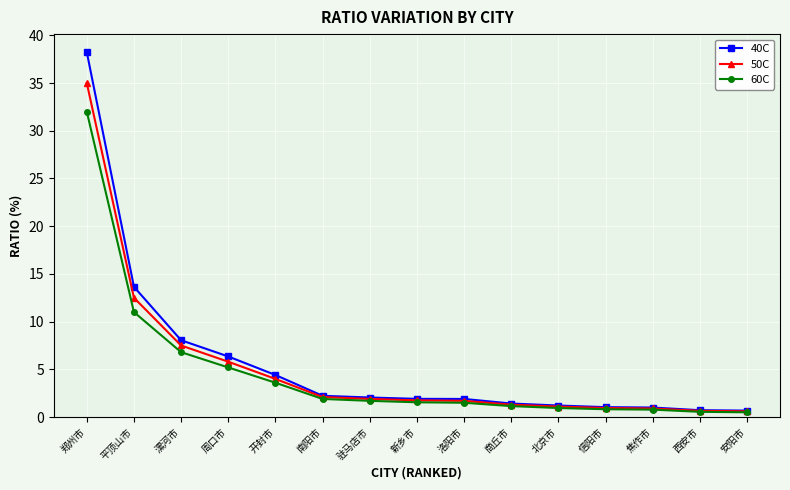

What is the minimum value shown in the chart?

0.5